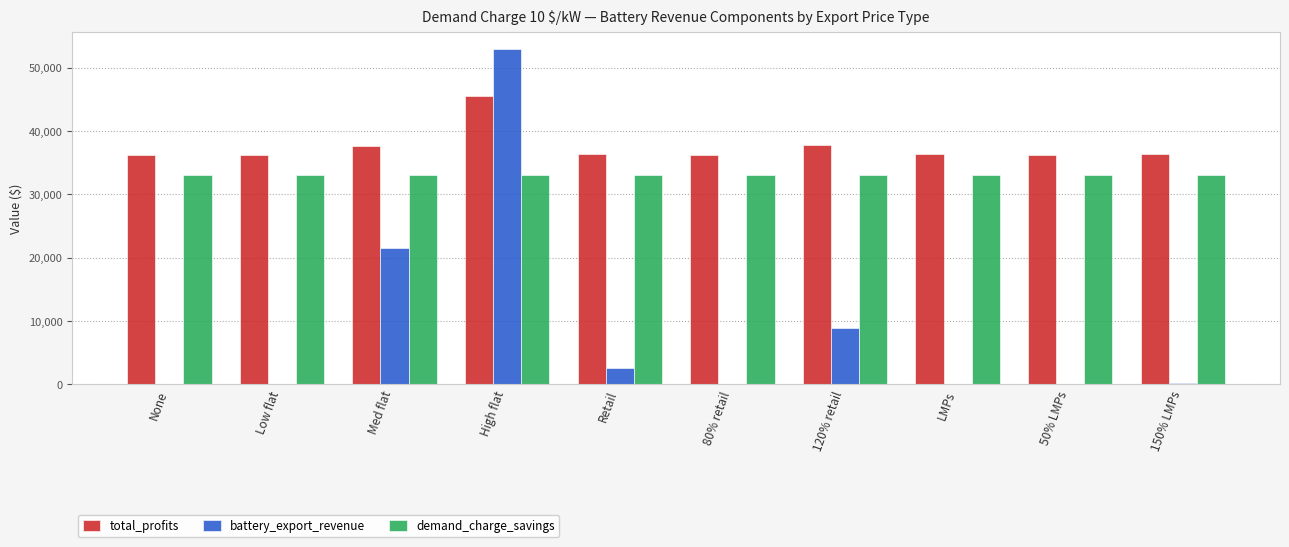

What is the maximum value shown in the chart?

52930.7